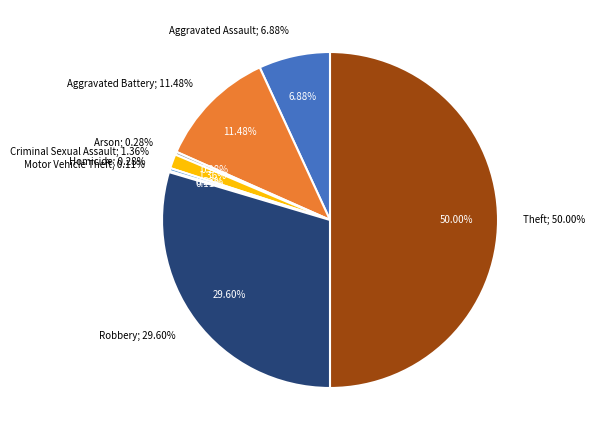

True or false: Aggravated Assault accounts for 18% of the total.

False